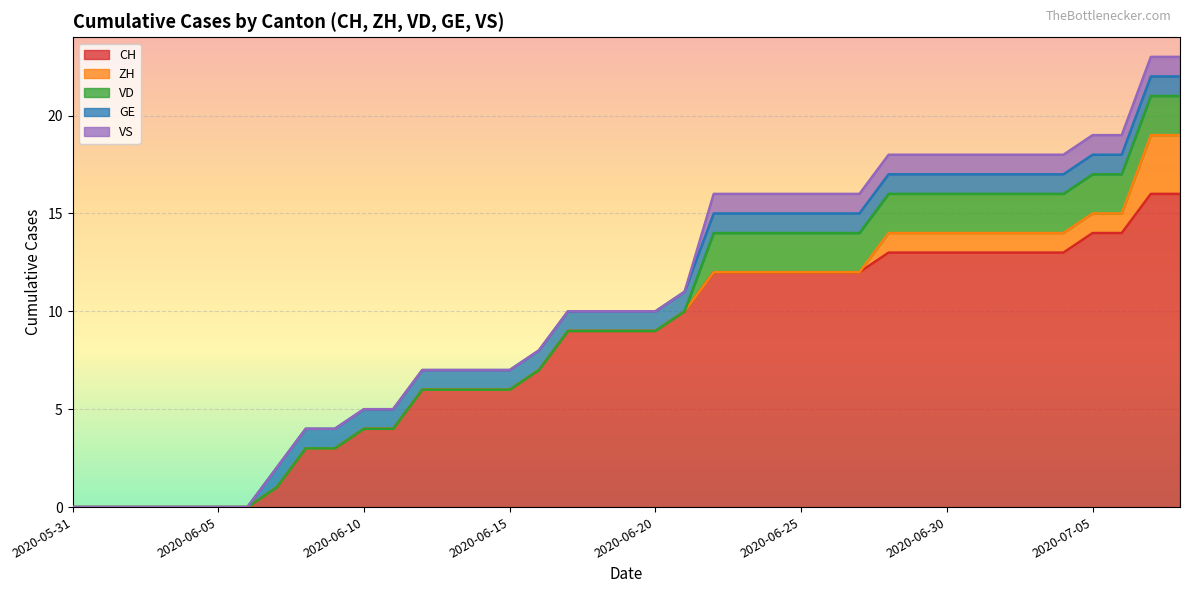

How many categories are shown in the chart?

39